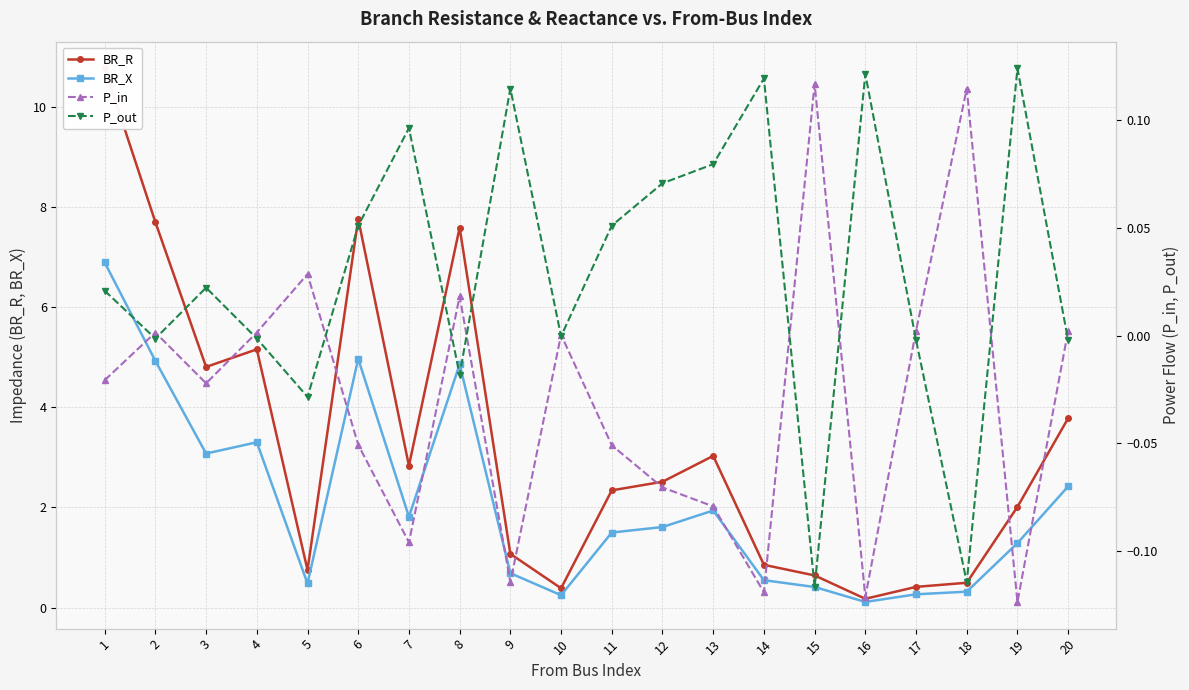

Which category has the lowest value in the P_in series?

19